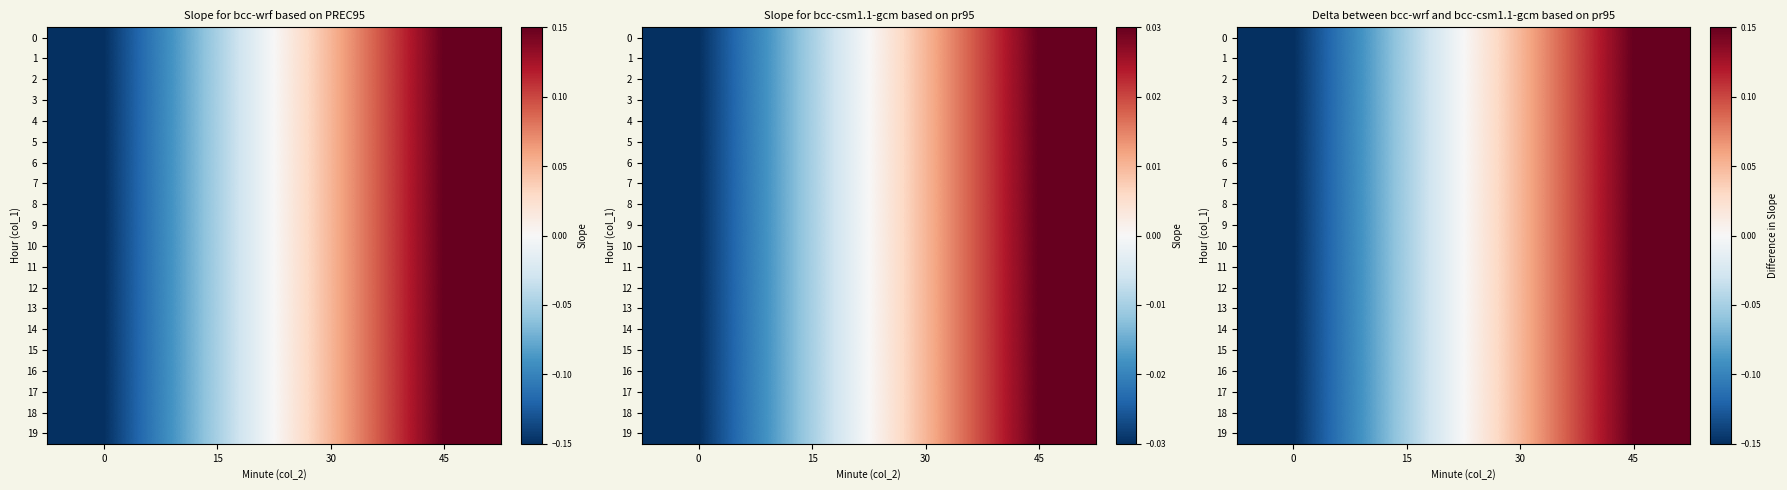

Is the value of 0 at 30 greater than the value of 4 at 15?

Yes